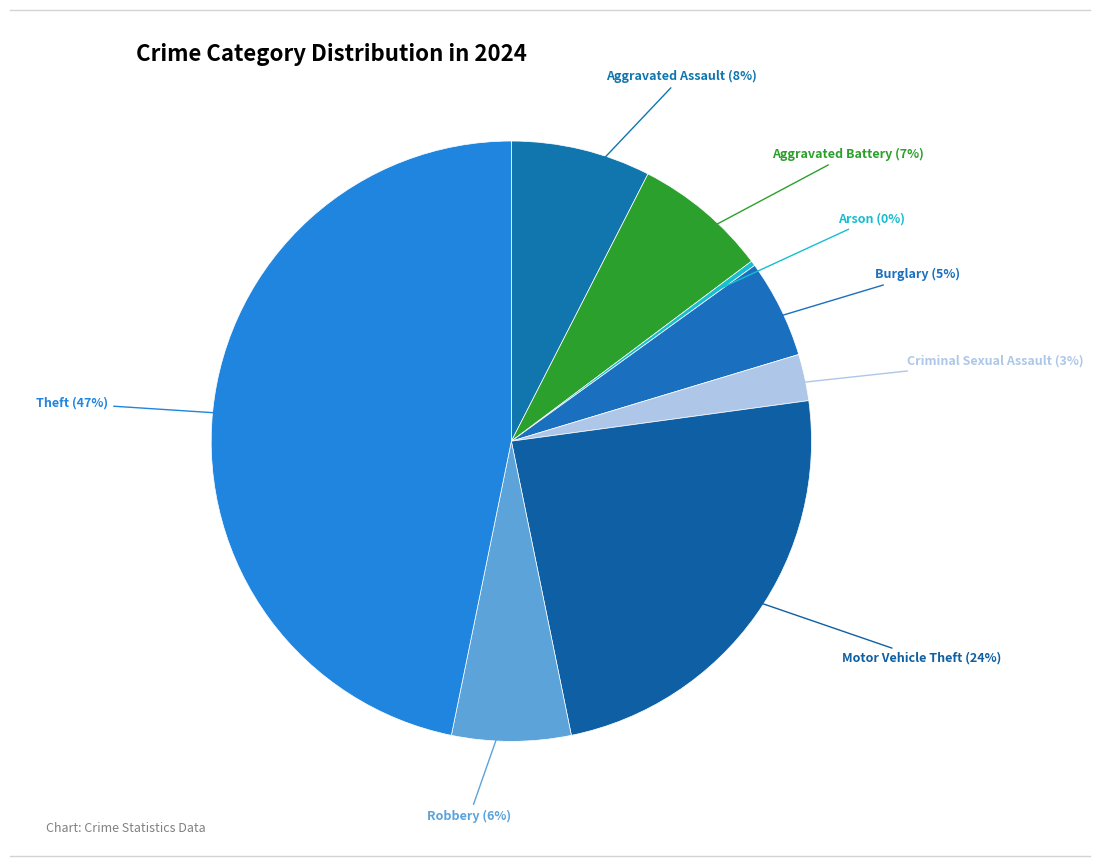

How many segments does this pie chart have?

8